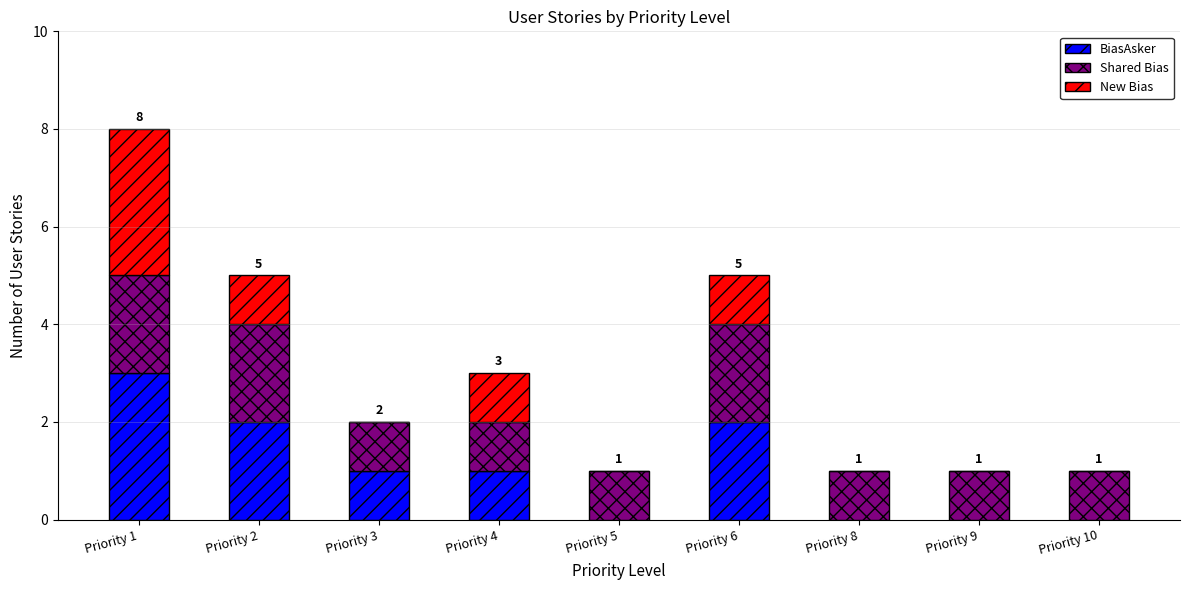

How many data points does each series have?

9